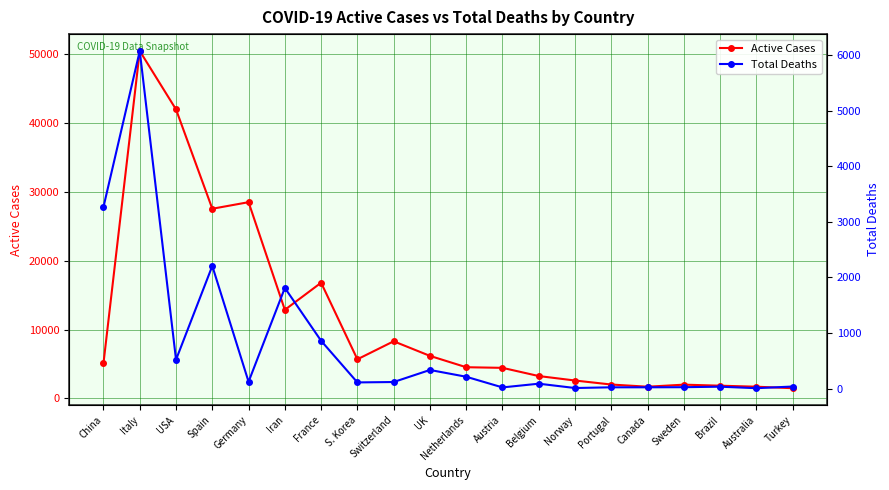

At how many categories does at least one series exceed 4002?

12